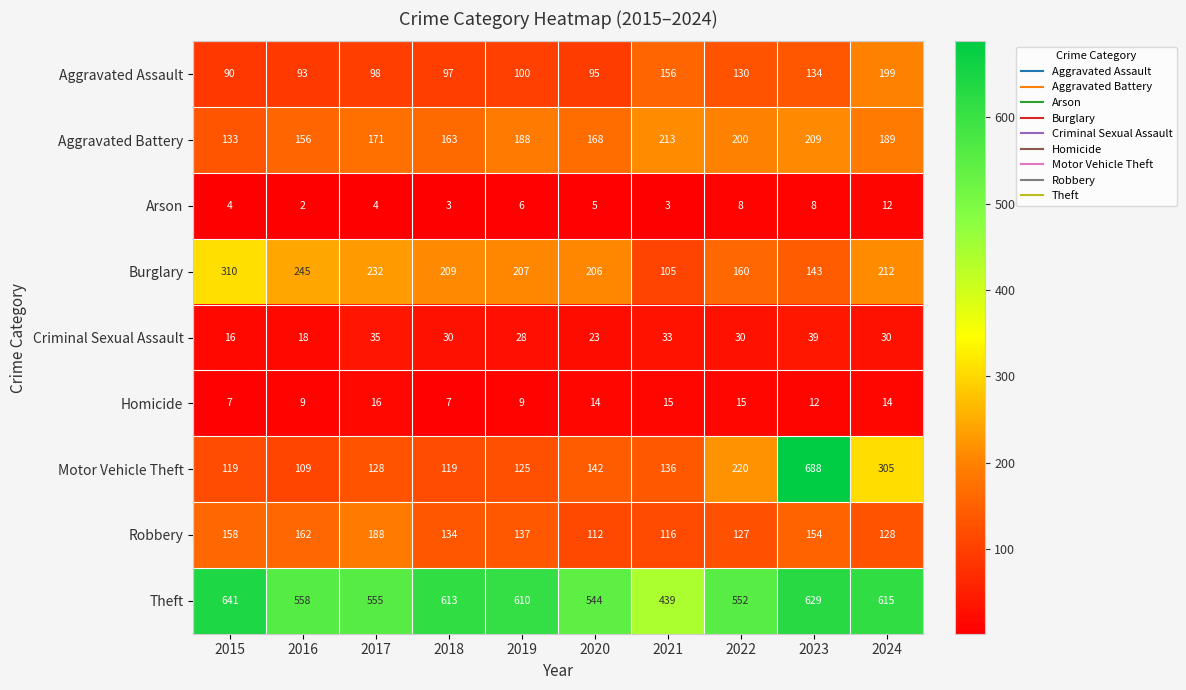

Is it true that Theft equals 544 at 2020?

True